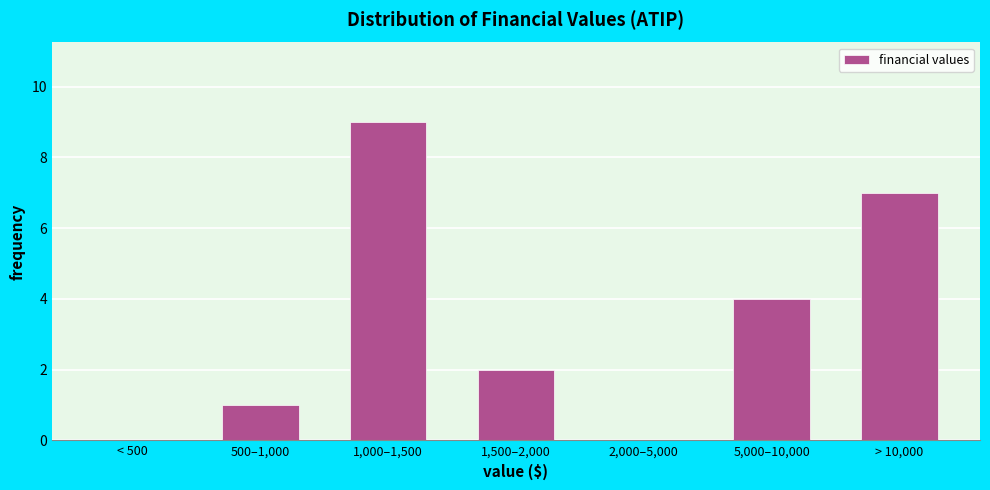

Reading right to left, what are all the values shown in this chart?

> 10,000=7	5,000–10,000=4	2,000–5,000=0	1,500–2,000=2	1,000–1,500=9	500–1,000=1	< 500=0